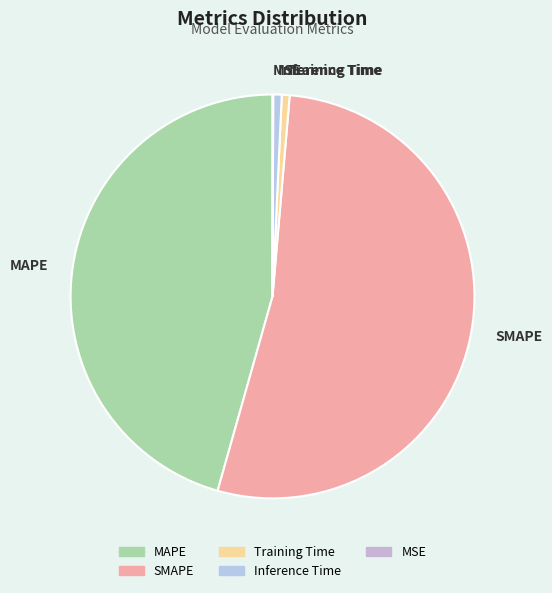

Does SMAPE account for over 50% of the chart?

Yes